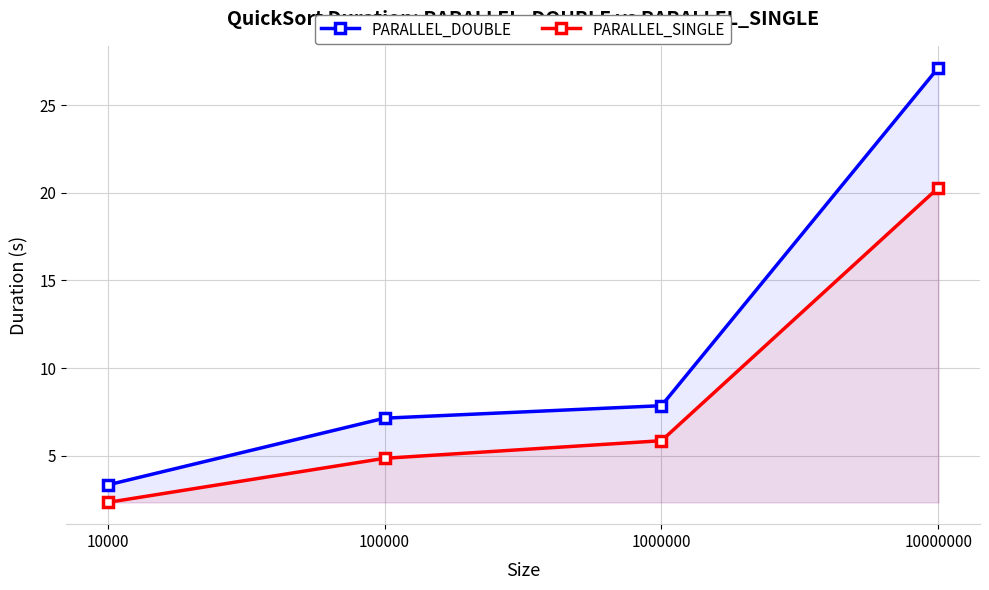

What is the difference between the maximum and minimum values in the PARALLEL_SINGLE series?

18.0